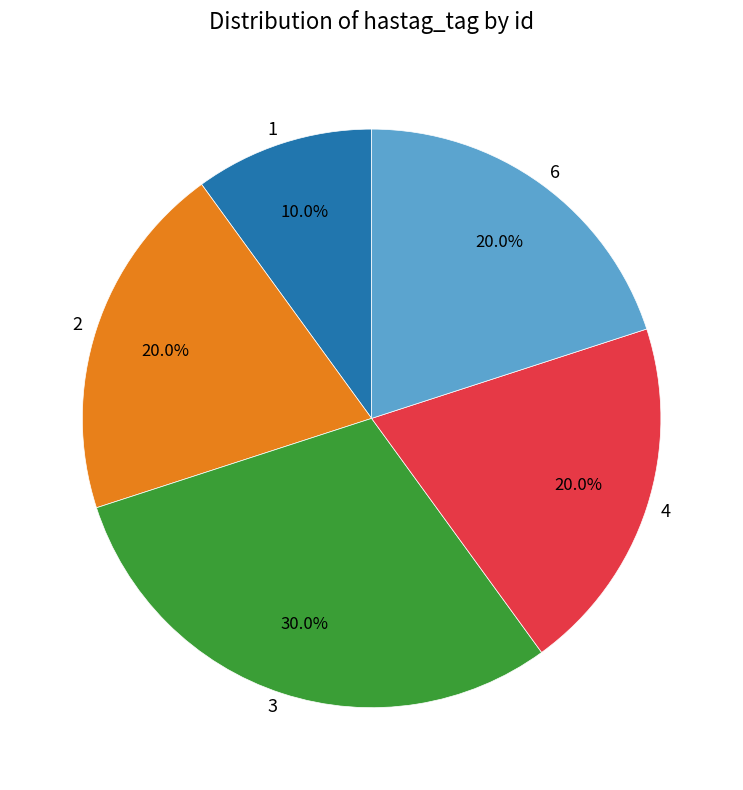

Does 6 represent more than half of the total?

No